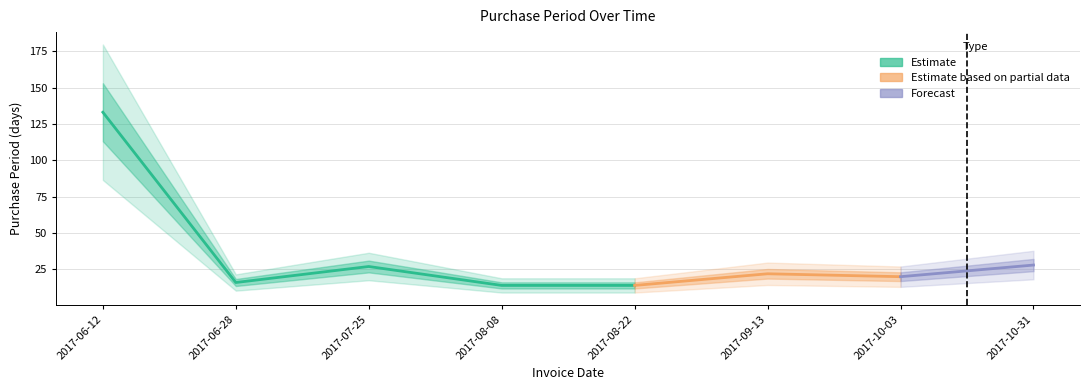

What is the difference between the second highest and minimum values?

14